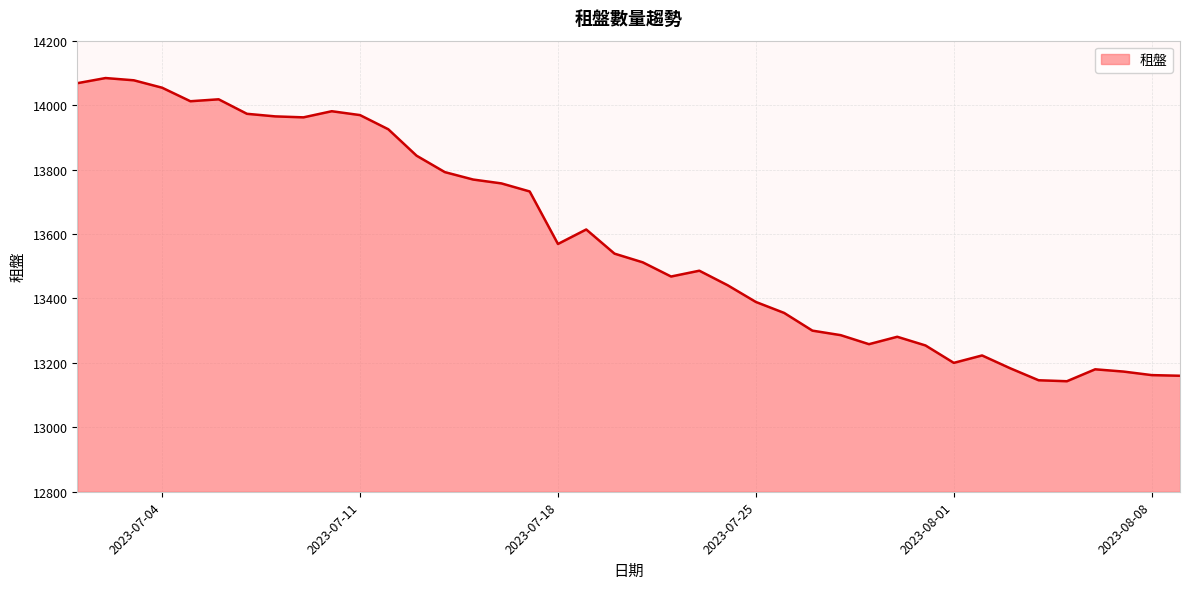

What is the greatest value displayed?

14084